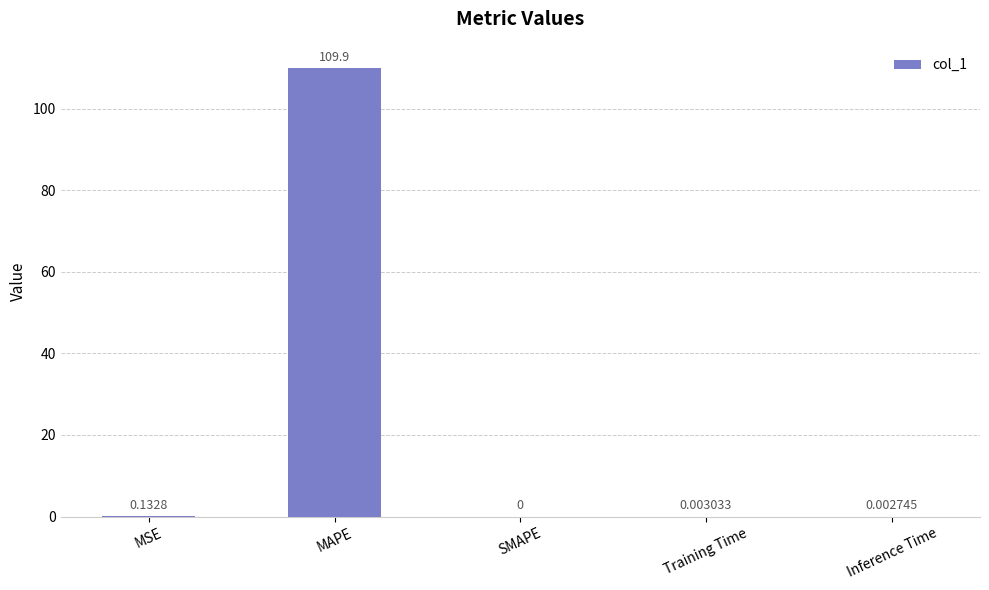

Between SMAPE and MAPE, which is larger?

MAPE